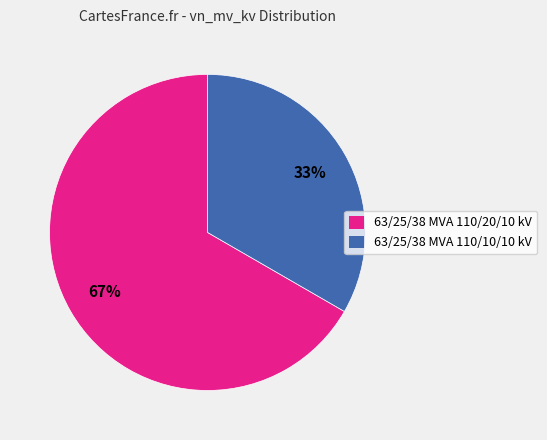

Is there a majority slice in this chart?

Yes